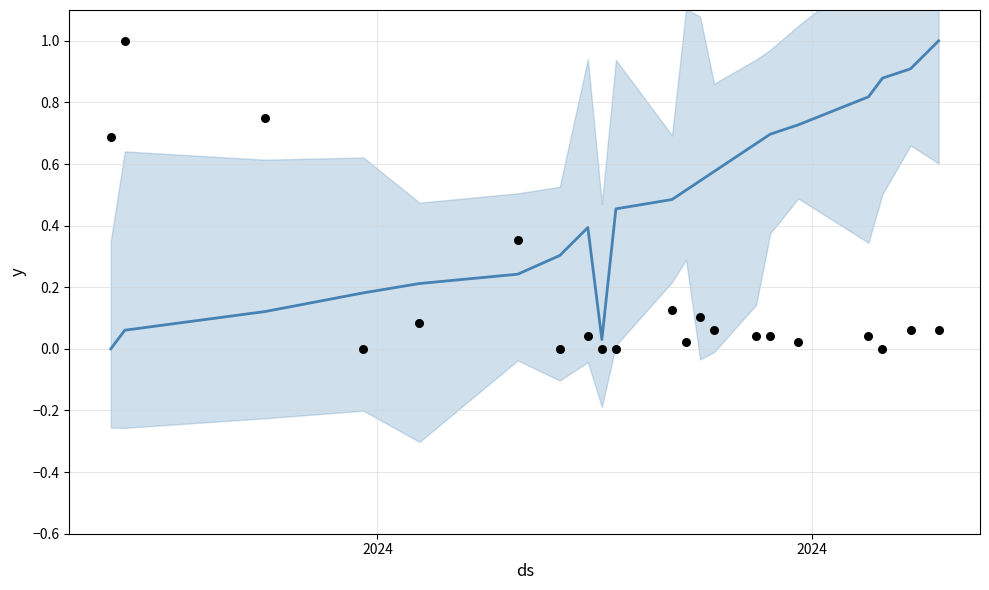

What are all the series names shown in the legend?

y, observations